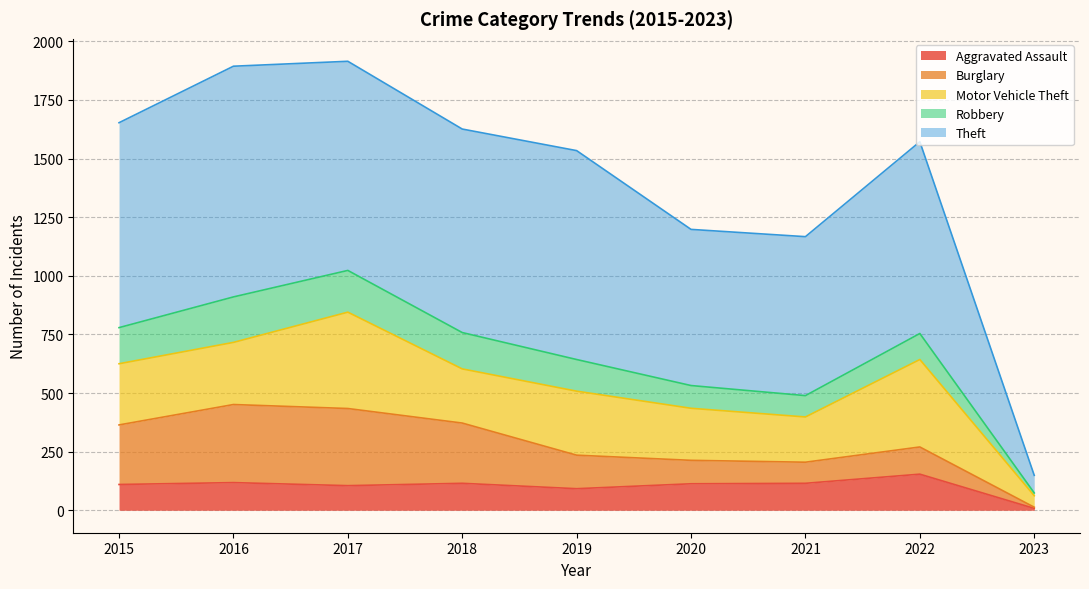

At 2021, list the series in order from largest to smallest.

Theft, Motor Vehicle Theft, Aggravated Assault, Robbery, Burglary